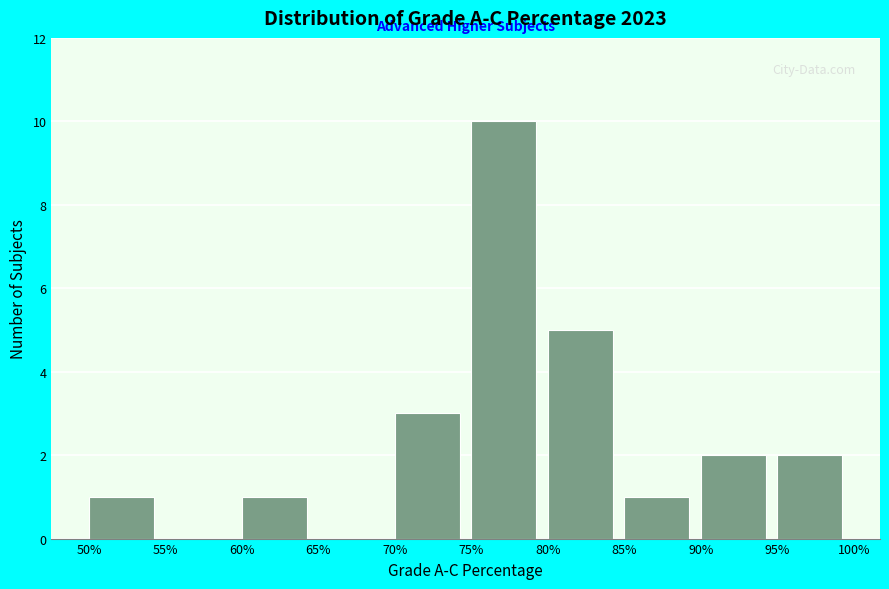

Reading right to left, extract all data points from this chart.

95%=2	90%=2	85%=1	80%=5	75%=10	70%=3	65%=0	60%=1	55%=0	50%=1